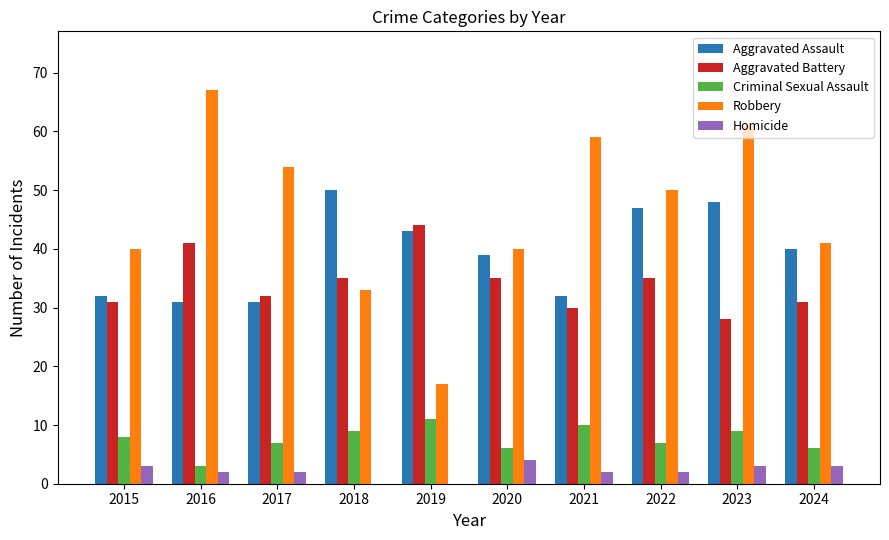

Which category has the highest value in the Aggravated Battery series?

2019